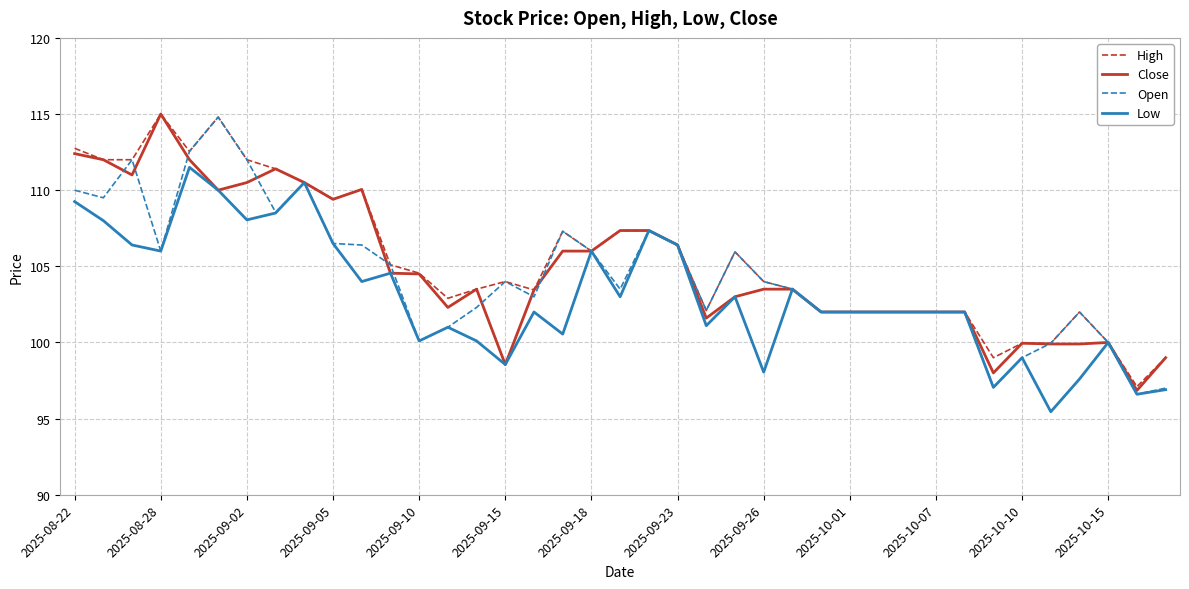

What is the greatest value displayed?

115.0